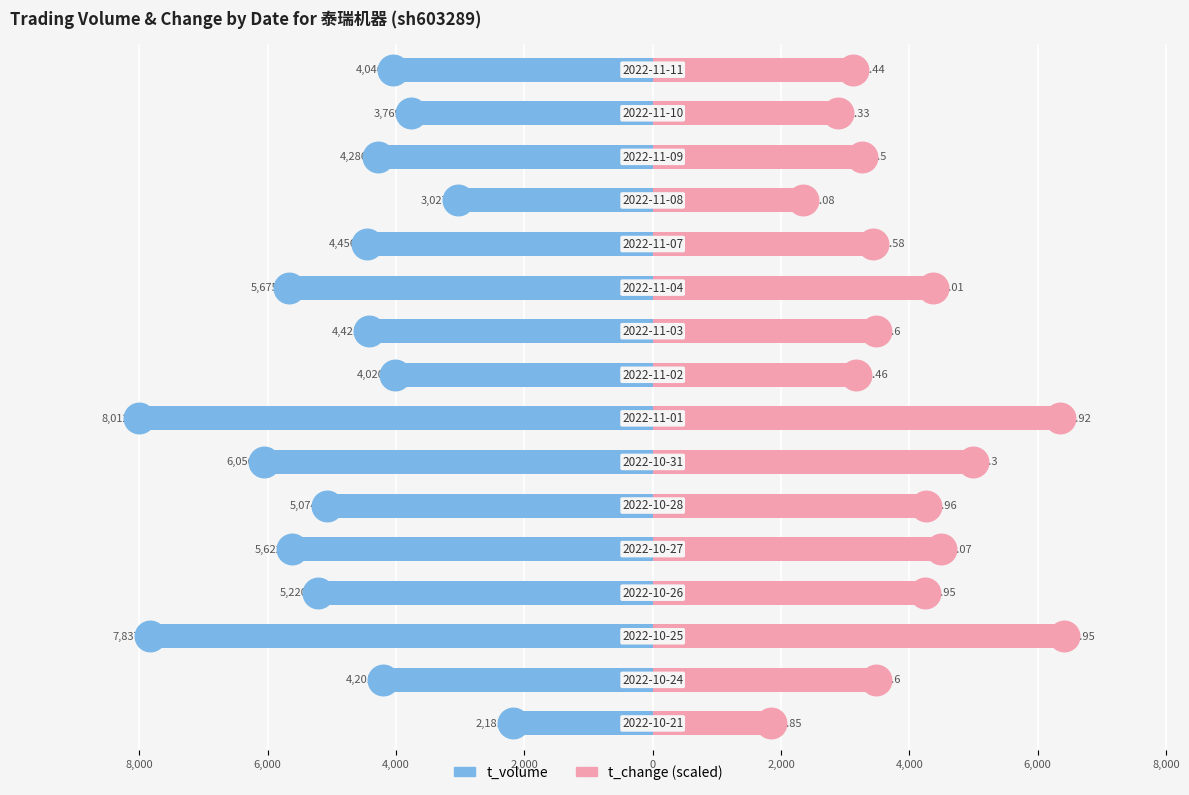

At how many categories does at least one series exceed -2106?

16